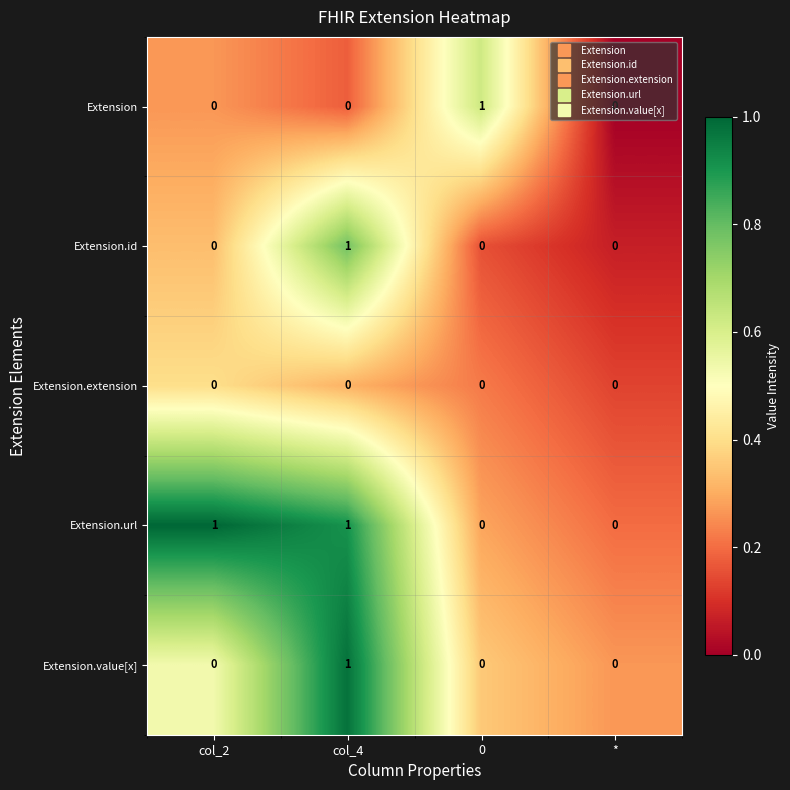

Count the Extension.url values in the range 0 to 1.

4